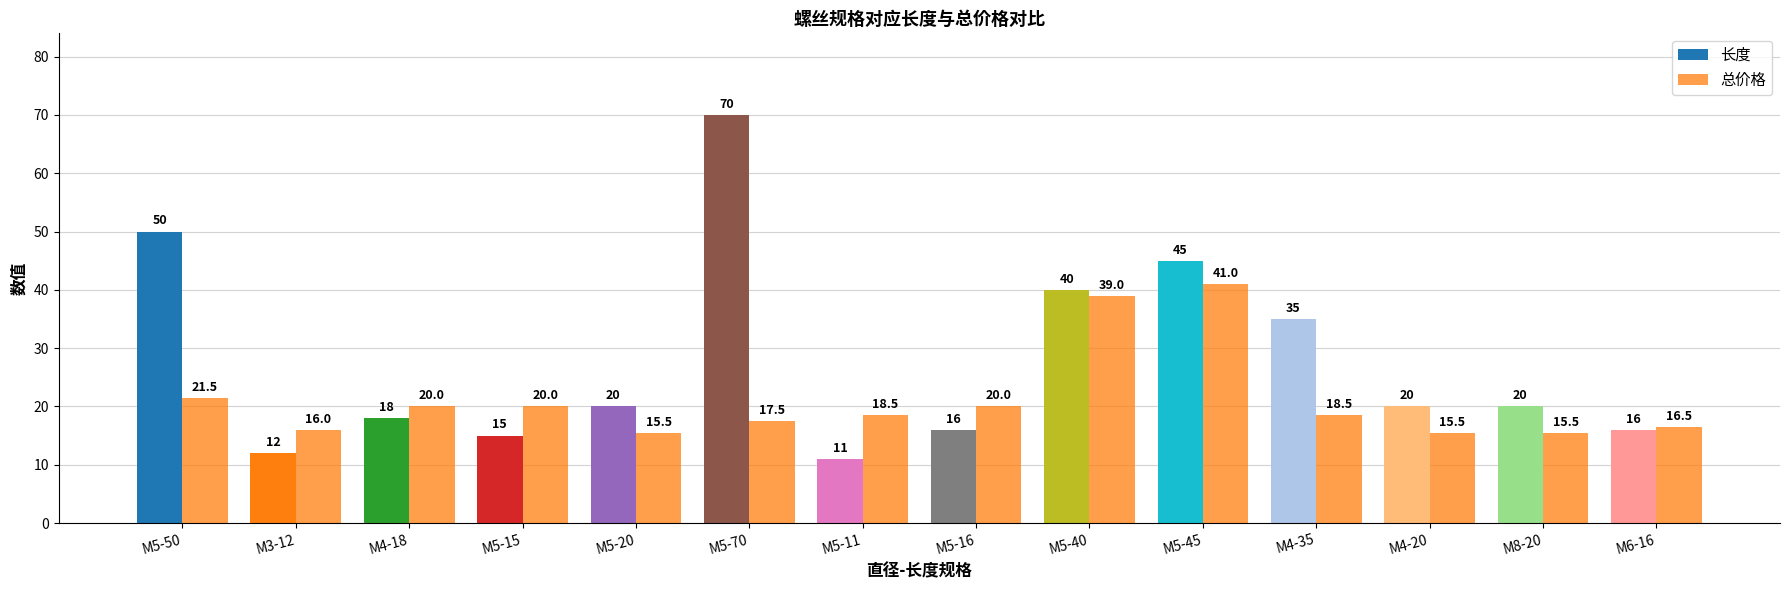

How many bars are there in total?

28